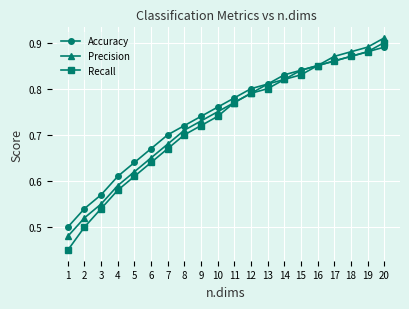

What is the sum of all Precision values?

14.7